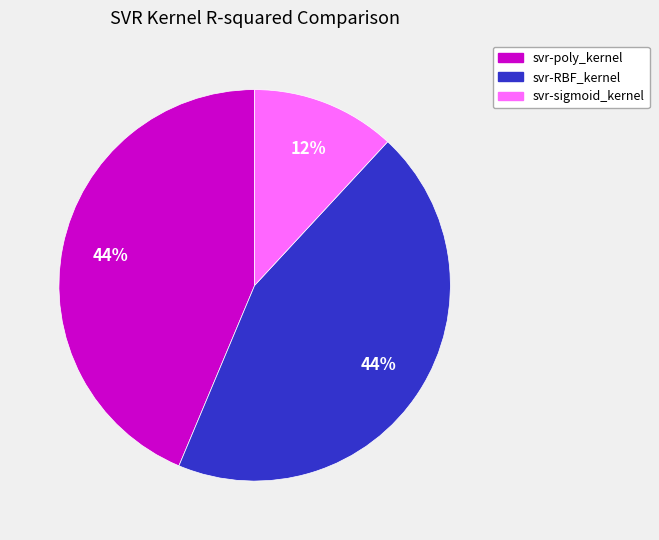

To the nearest percent, what is the average slice percentage?

33%